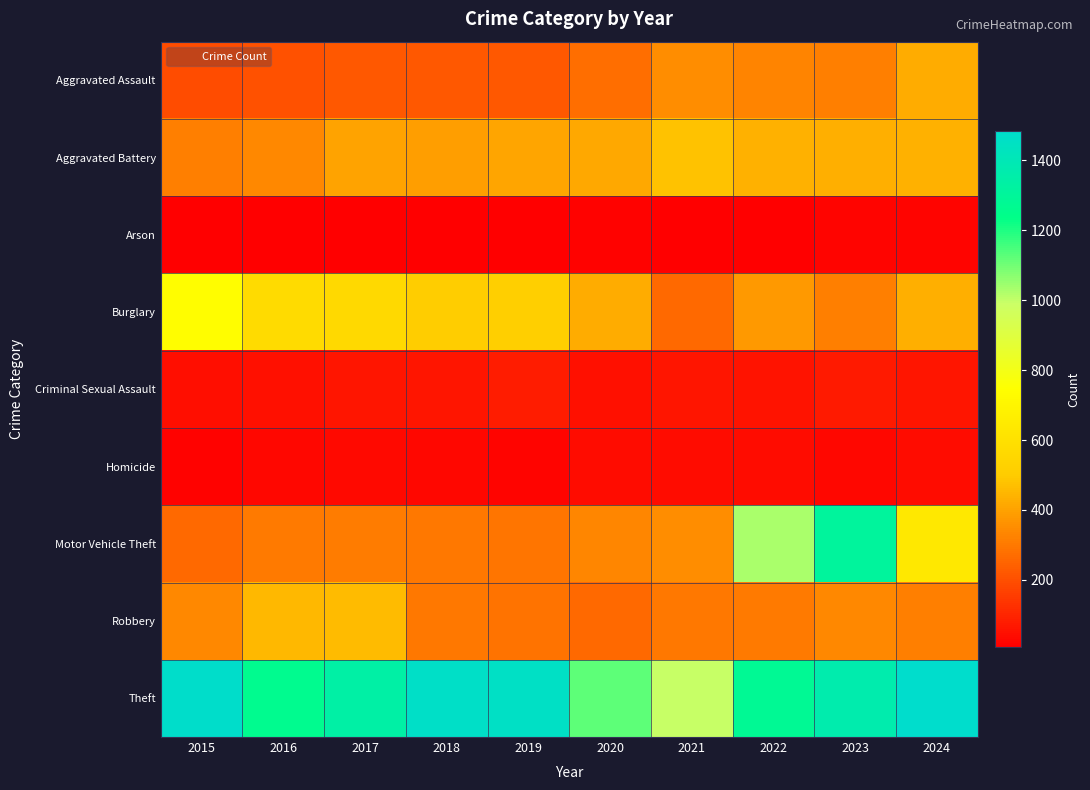

Which series has the largest total across all categories?

Theft